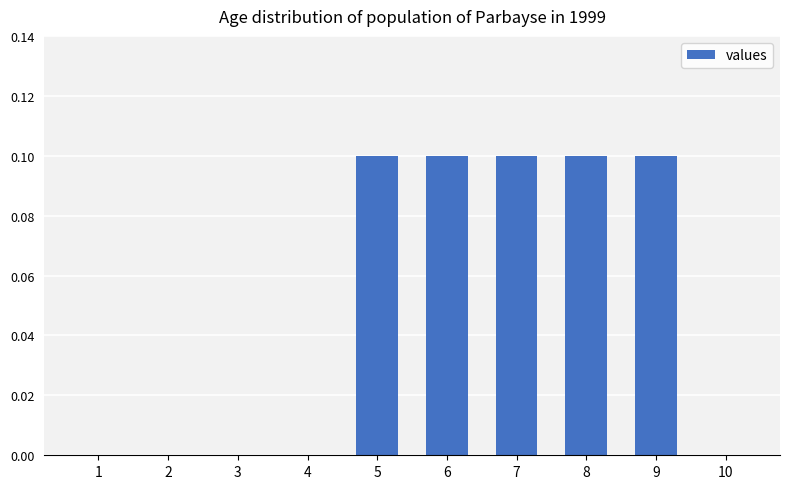

Between 8 and 10, which is larger?

8